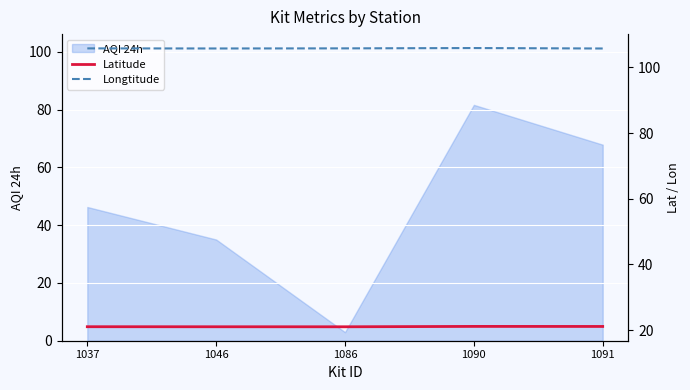

True or false: Longtitude and Latitude intersect in this chart.

False